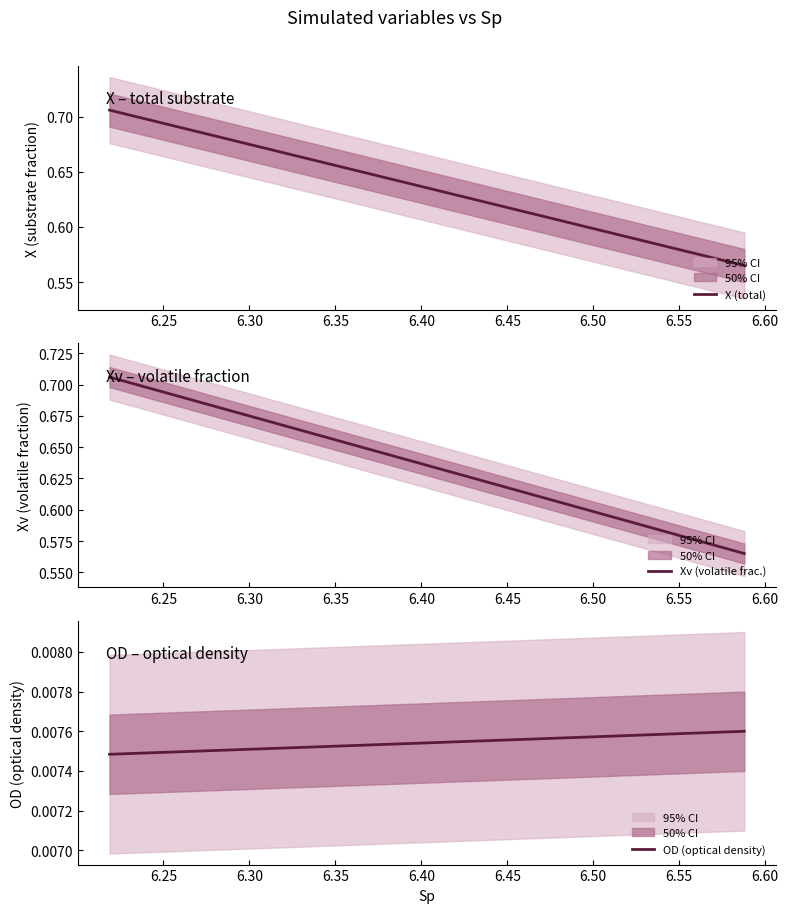

True or false: Xv (volatile frac.) has a value of 0.1 at 23.

False